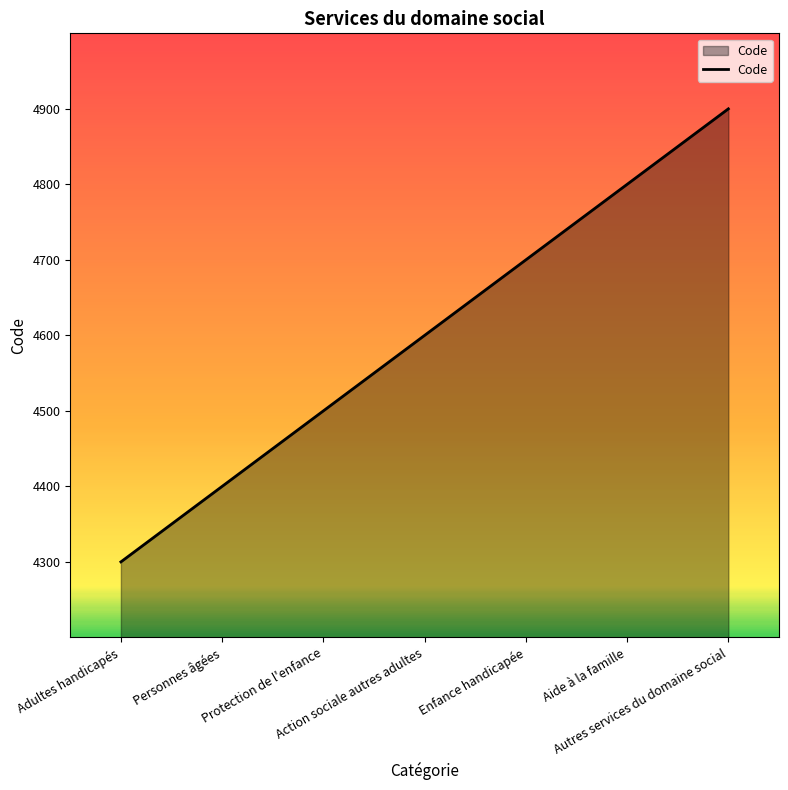

What is the difference between the maximum and minimum values?

600